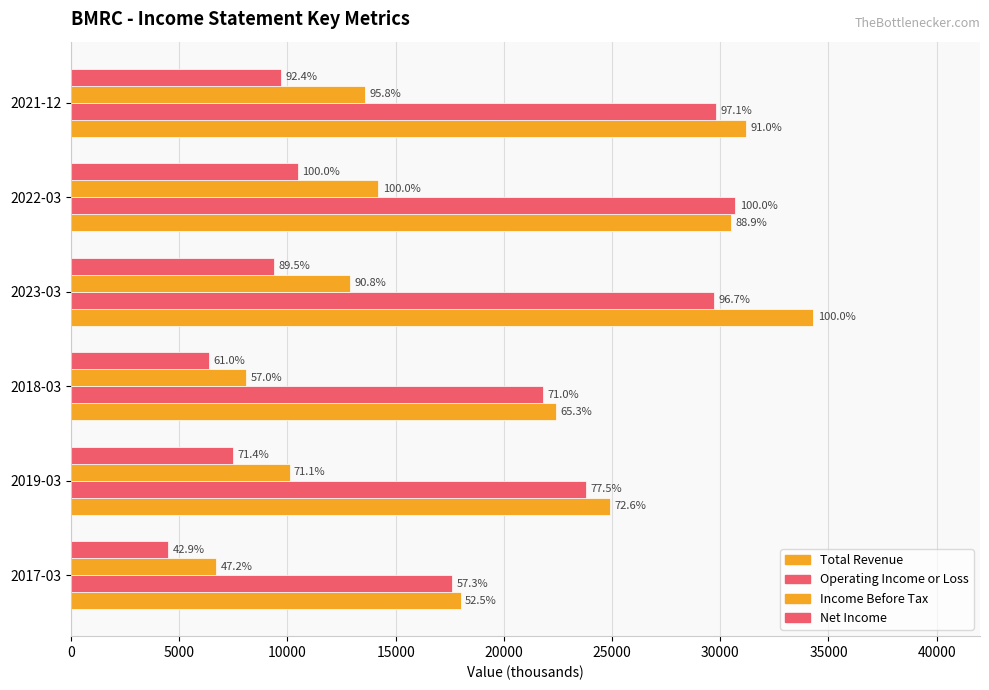

How many values in the Total Revenue series are below 30500?

3